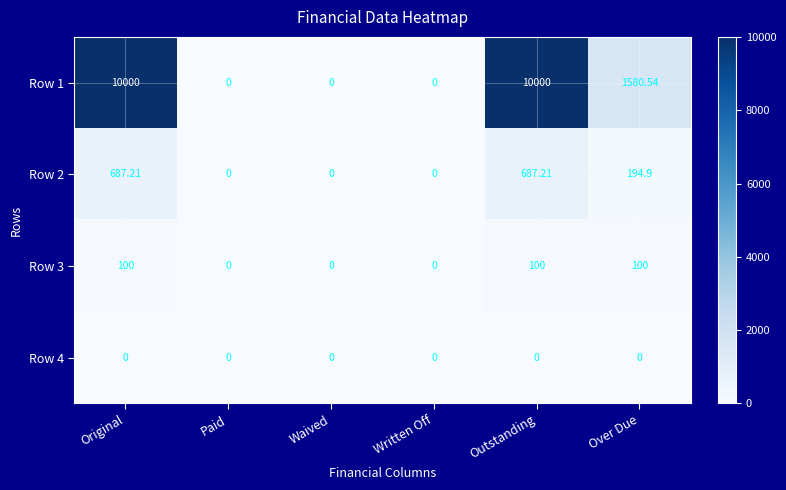

Where is Row 2 nearest to the value 343?

Over Due